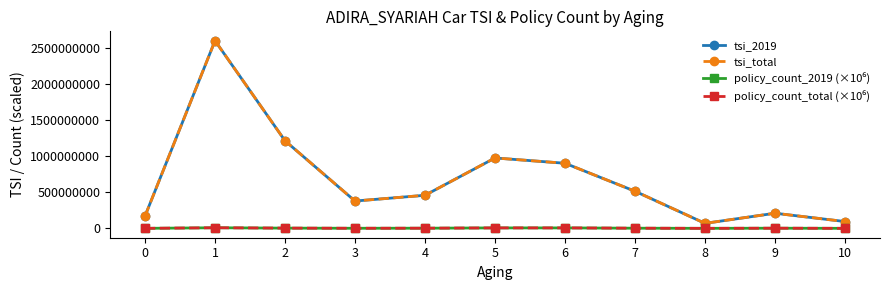

Reading left to right, list all the values displayed in this chart.

tsi_2019: 0=171000000	1=2597347500	2=1213000000	3=378800000	4=458465000	5=974905000	6=901575000	7=514300000	8=70000000	9=210000000	10=95000000
tsi_total: 0=171000000	1=2597347500	2=1213000000	3=378800000	4=458465000	5=974905000	6=901575000	7=514300000	8=70000000	9=210000000	10=95000000
policy_count_2019 (×10⁶): 0=1000000	1=9000000	2=4000000	3=2000000	4=3000000	5=7000000	6=7000000	7=3000000	8=1000000	9=3000000	10=1000000
policy_count_total (×10⁶): 0=1000000	1=9000000	2=4000000	3=2000000	4=3000000	5=7000000	6=7000000	7=3000000	8=1000000	9=3000000	10=1000000